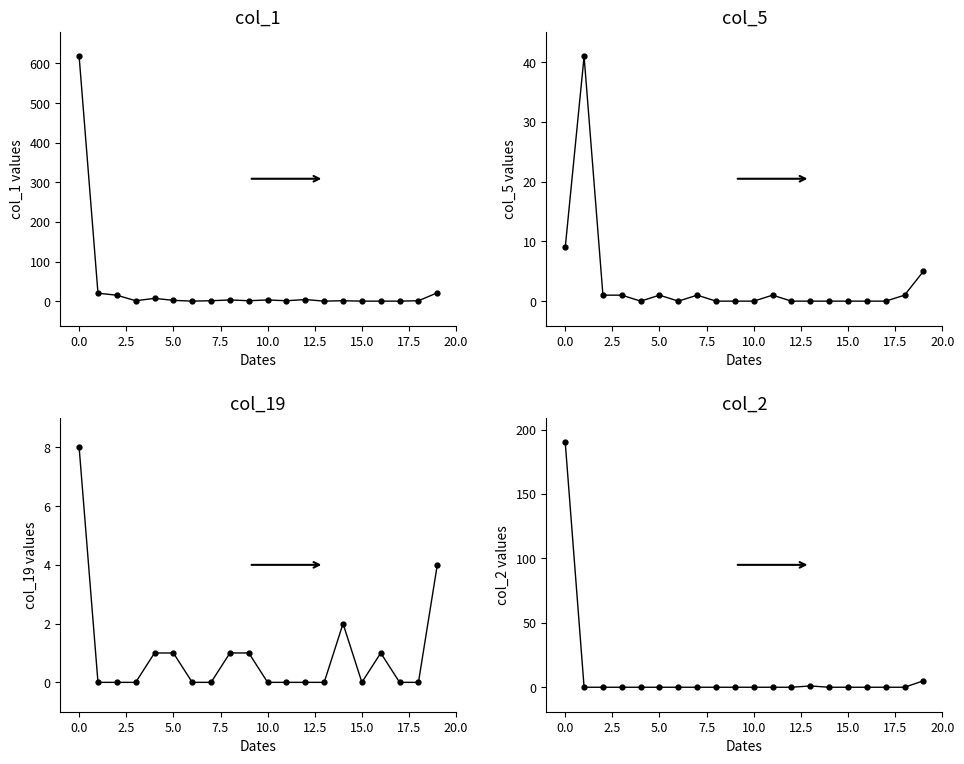

How many distinct data groups are displayed?

4